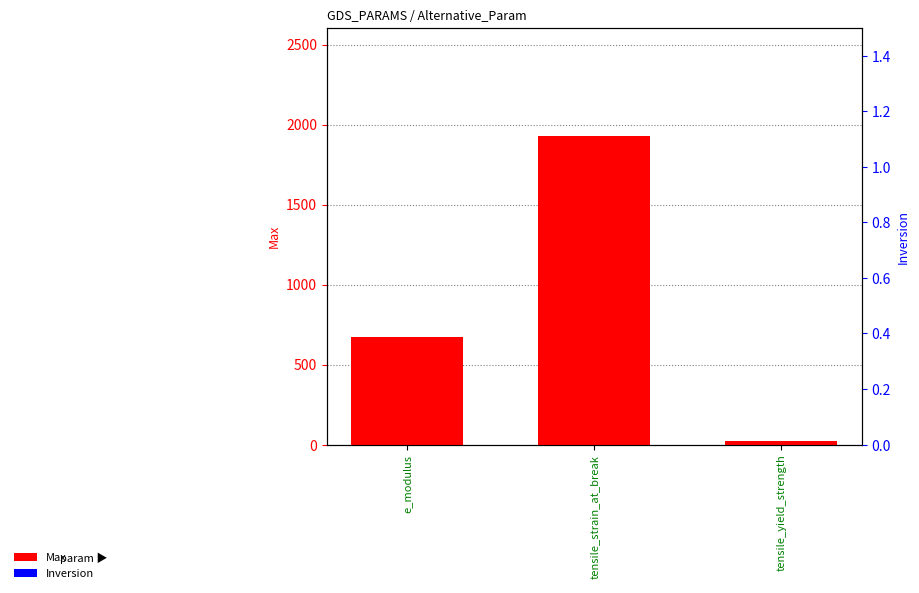

Which series has the widest spread of values?

Max